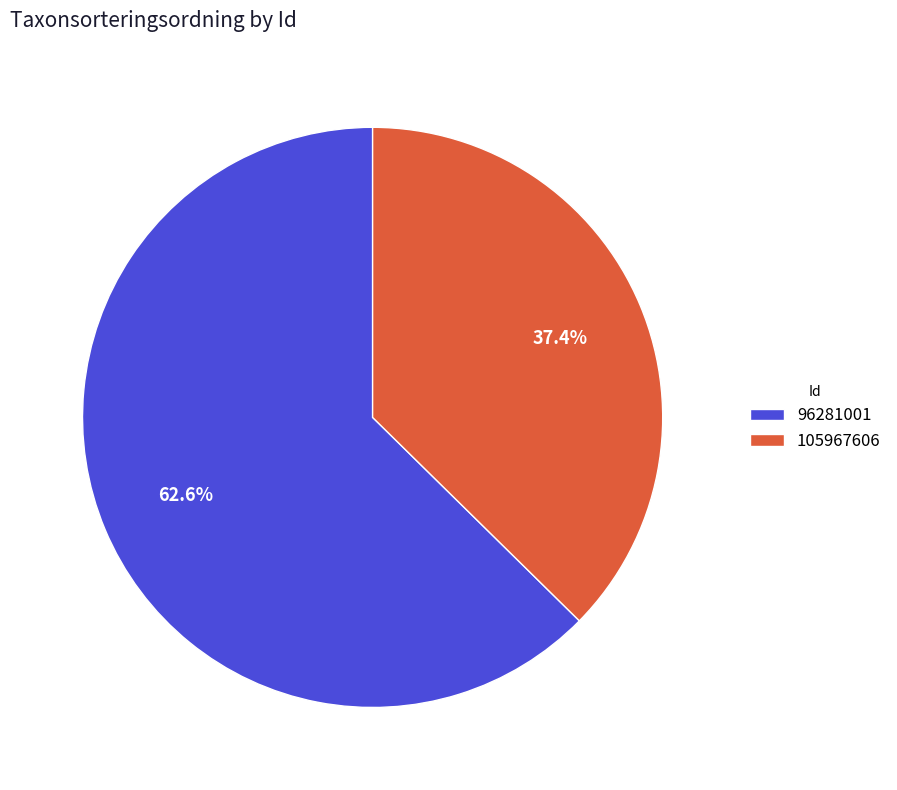

Which has a higher value, 96281001 or 105967606?

96281001